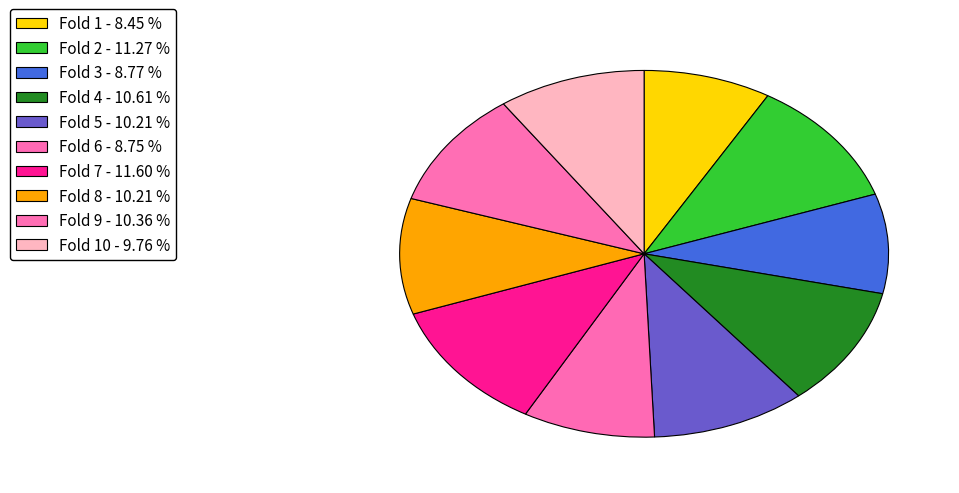

How many segments does this pie chart have?

10